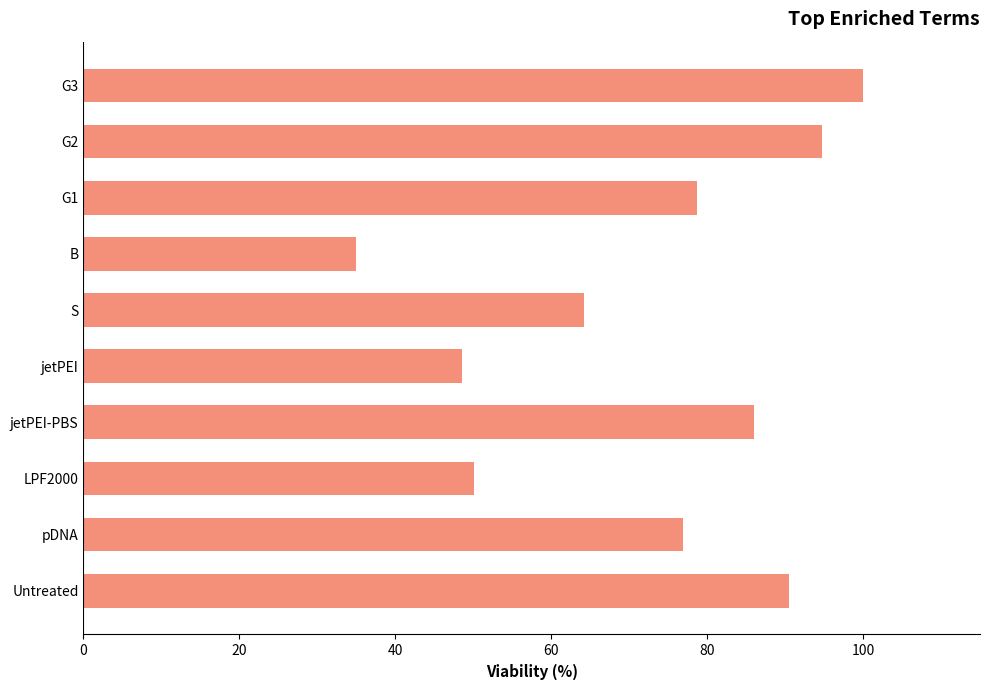

What is the sum of all values?

724.6